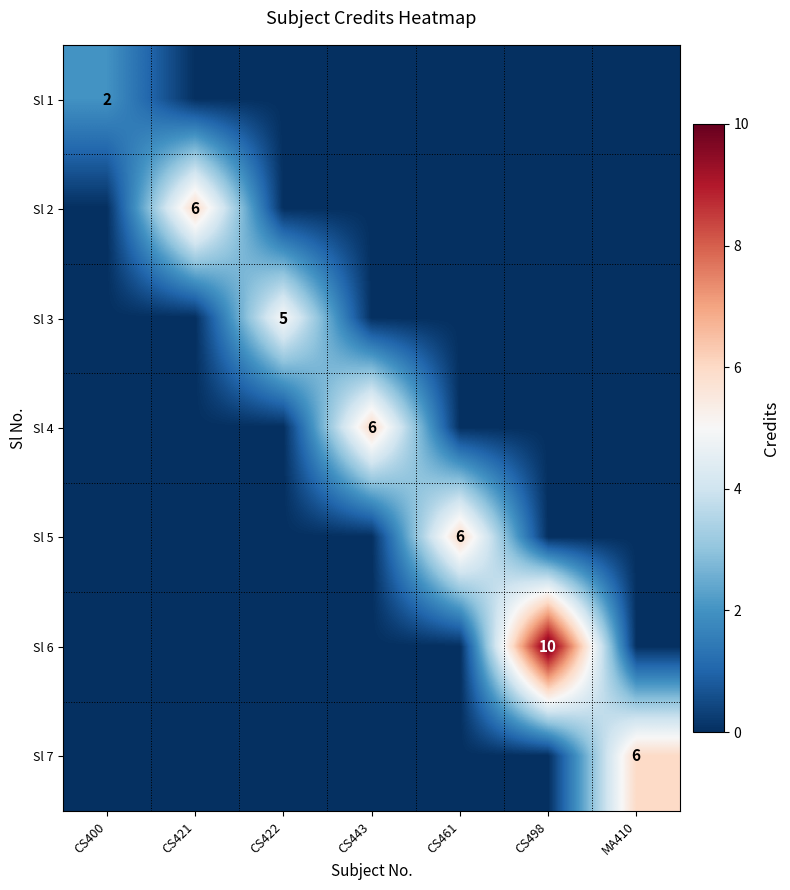

Is it true that Sl 5 equals 6 at CS461?

True